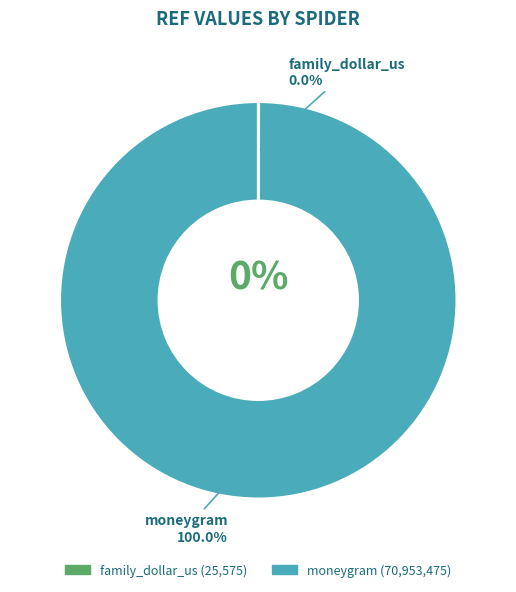

What is the total percentage of moneygram and family_dollar_us?

100.0%